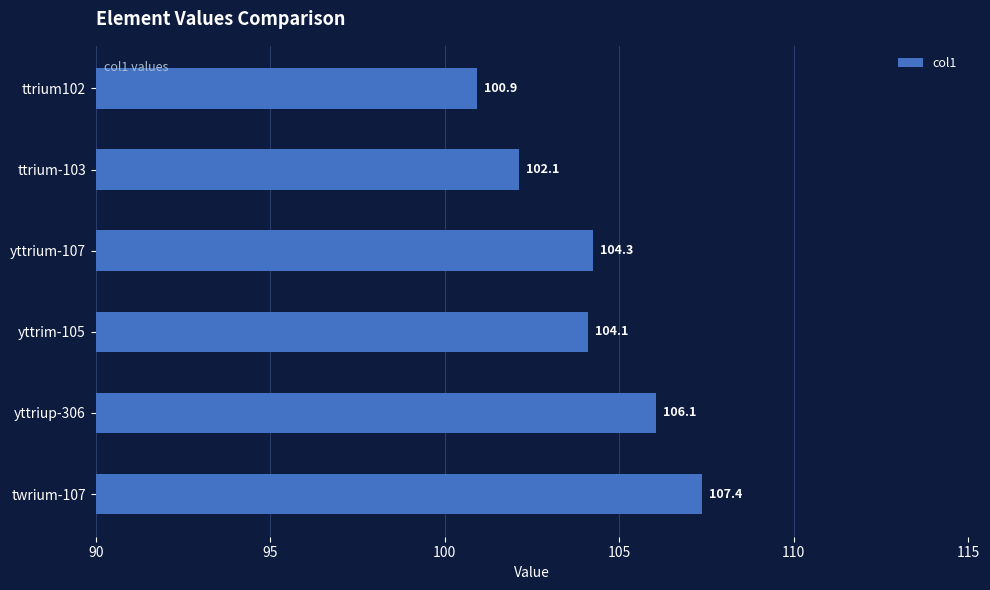

What is the average value?

104.1